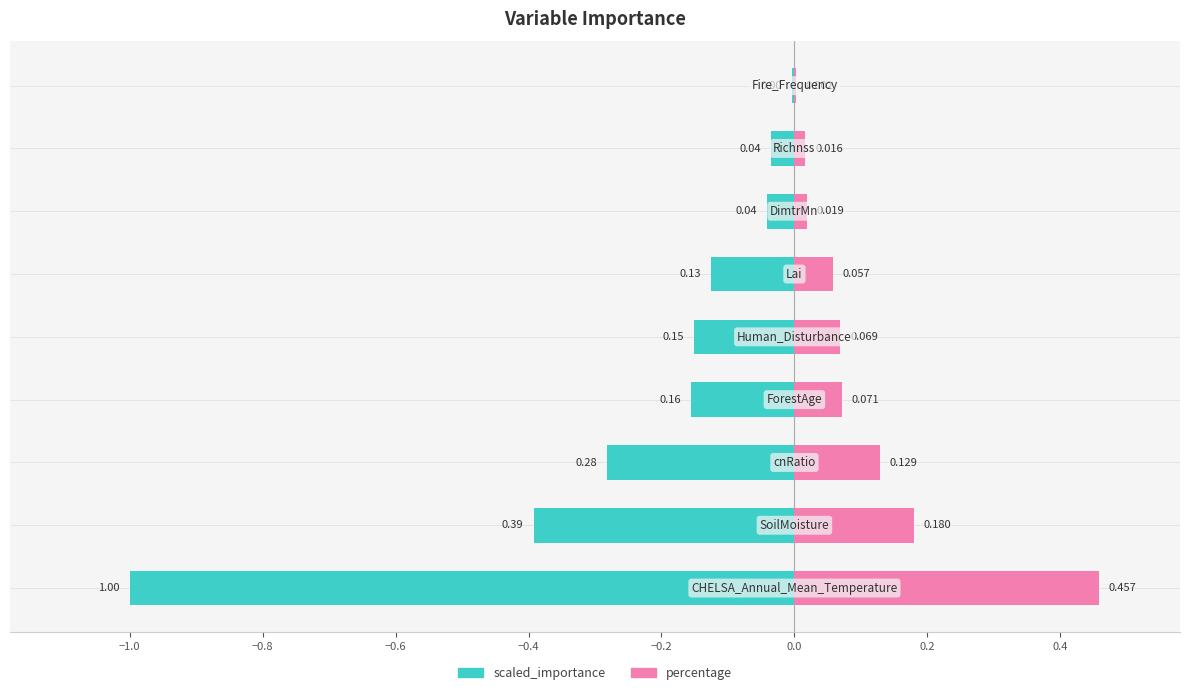

Is it true that scaled_importance equals -0.4 at −1.2?

False